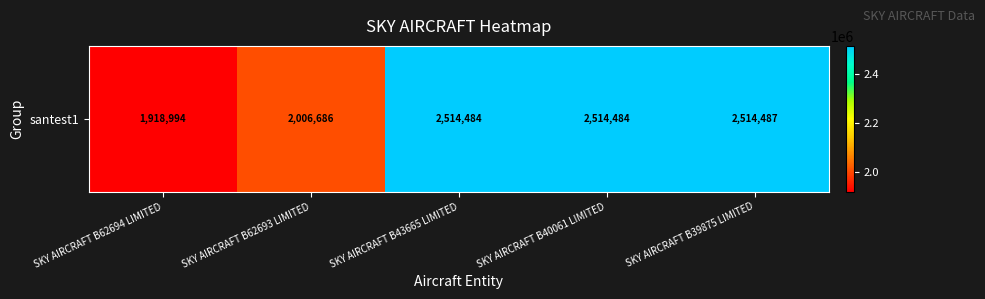

The chart shows a value of 2514487 at SKY AIRCRAFT B39875 LIMITED. True or false?

True